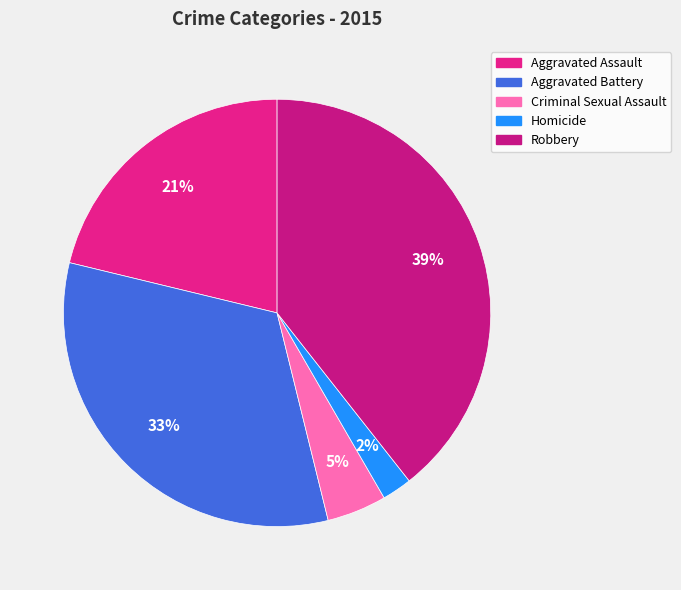

Rank the categories by value from highest to lowest.

Robbery, Aggravated Battery, Aggravated Assault, Criminal Sexual Assault, Homicide